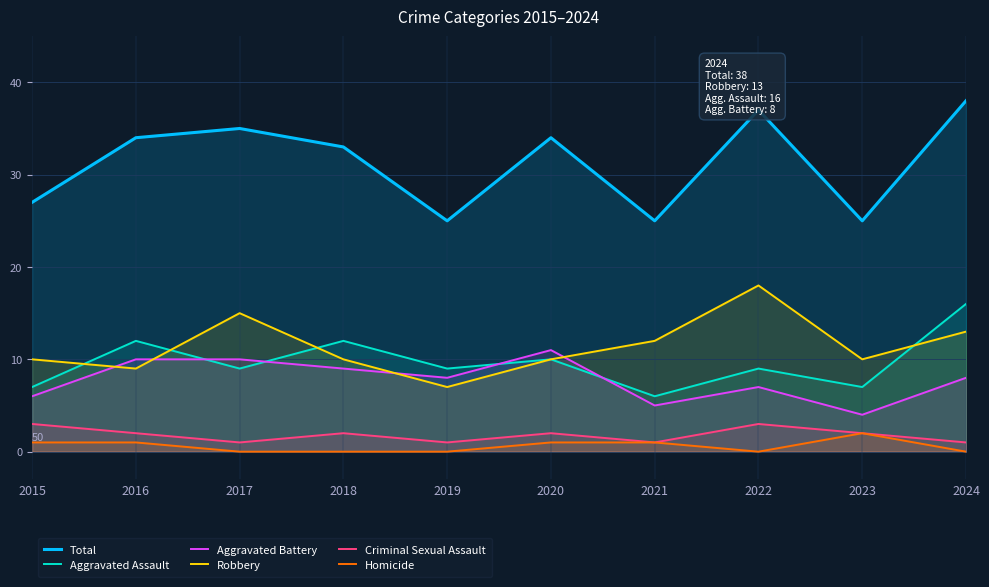

Is the value of Aggravated Battery at 2015 greater than the value of Criminal Sexual Assault at 2021?

Yes